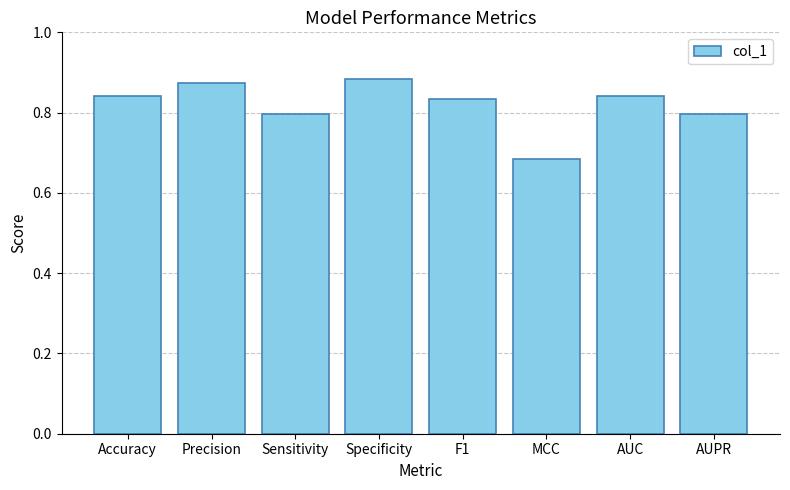

What is the label of the 4th bar from the right?

F1